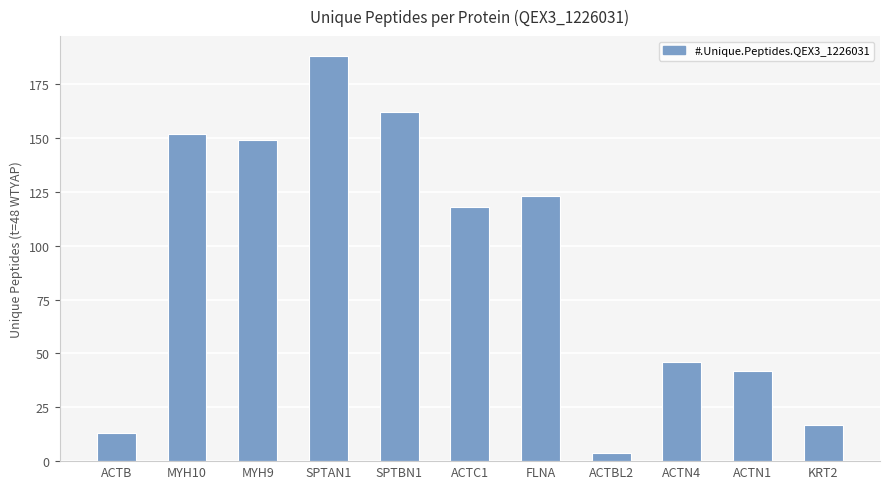

Rank the categories by value from lowest to highest.

ACTBL2, ACTB, KRT2, ACTN1, ACTN4, ACTC1, FLNA, MYH9, MYH10, SPTBN1, SPTAN1